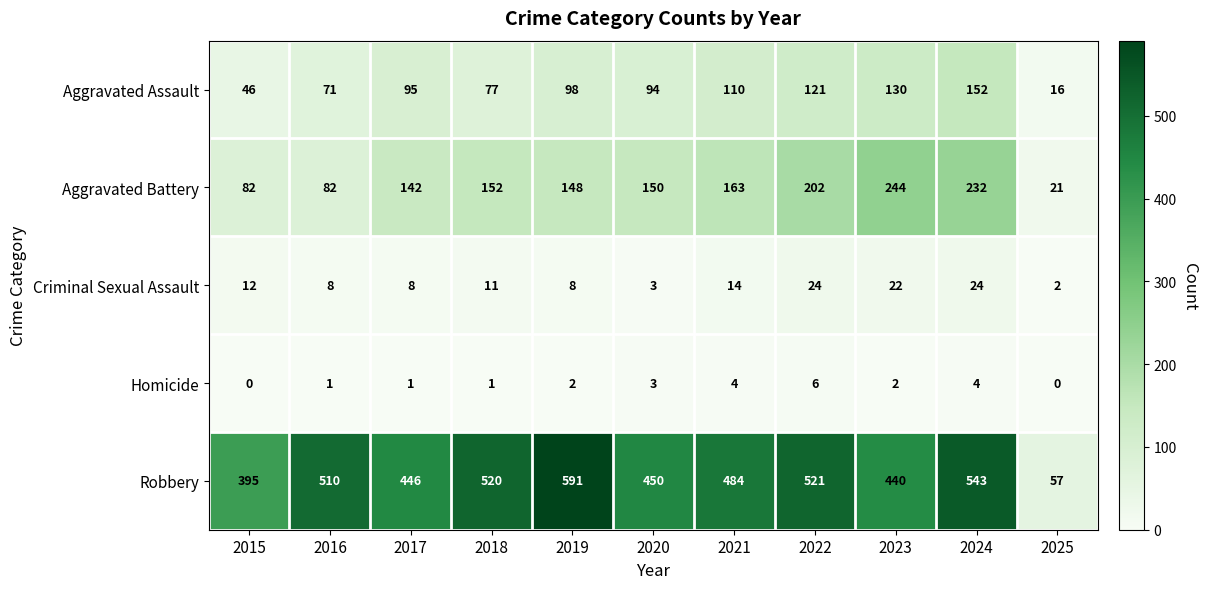

How many values in Homicide are above zero?

9